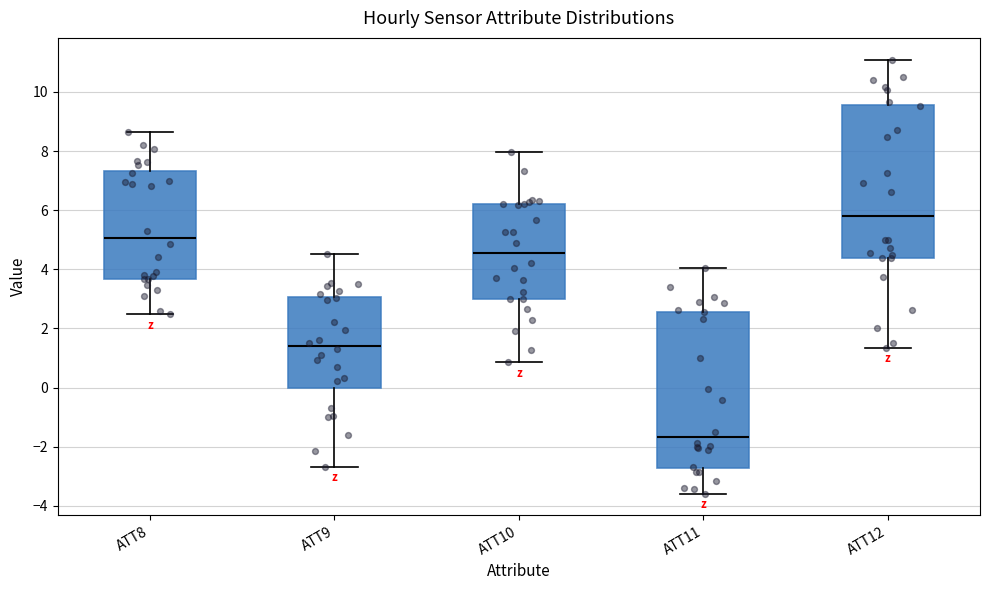

Reading left to right, read every box against the y-axis: the position of its median line, the range the box covers, and the ends of its whiskers. The values are not printed on the chart, so give them approximately, as read against the axis.

ATT8: median 5.0, box 3.6 to 7.4, whiskers 2.4 to 8.6
ATT9: median 1.4, box 0.0 to 3.0, whiskers -2.6 to 4.6
ATT10: median 4.6, box 3.0 to 6.2, whiskers 0.8 to 8.0
ATT11: median -1.6, box -2.8 to 2.6, whiskers -3.6 to 4.0
ATT12: median 5.8, box 4.4 to 9.6, whiskers 1.4 to 11.0